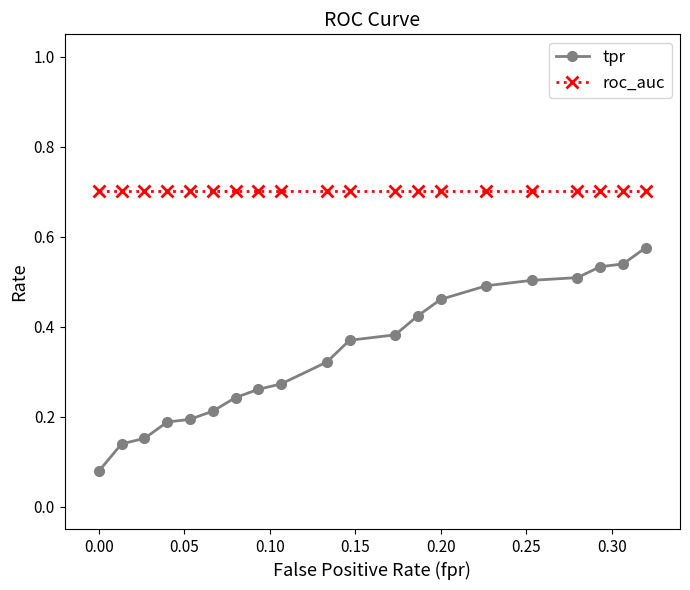

At how many categories does at least one series exceed 0?

20